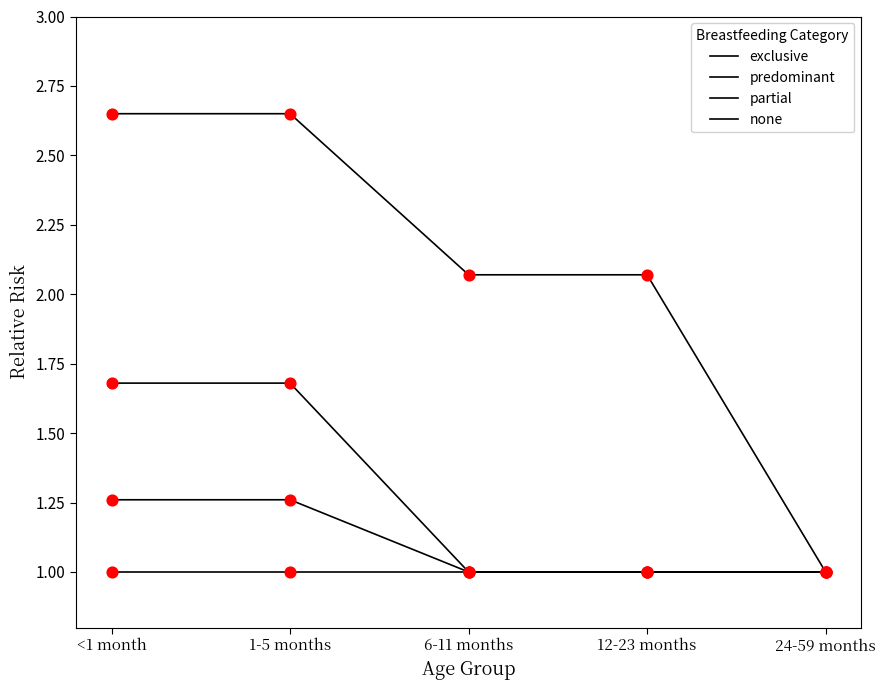

Is the value of predominant at <1 month greater than the value of partial at 6-11 months?

Yes